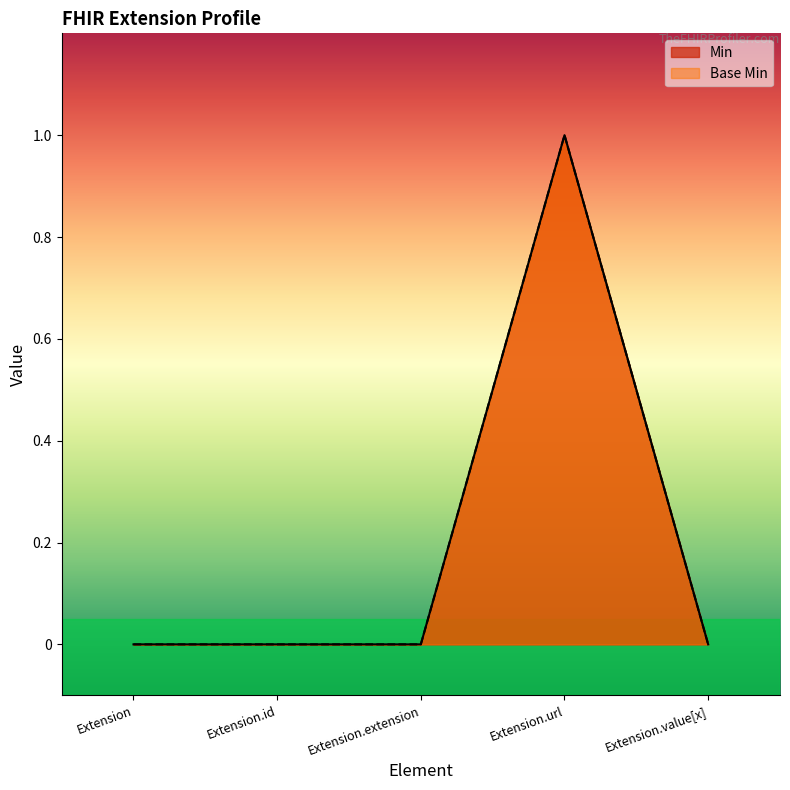

What is the maximum value shown in the chart?

1